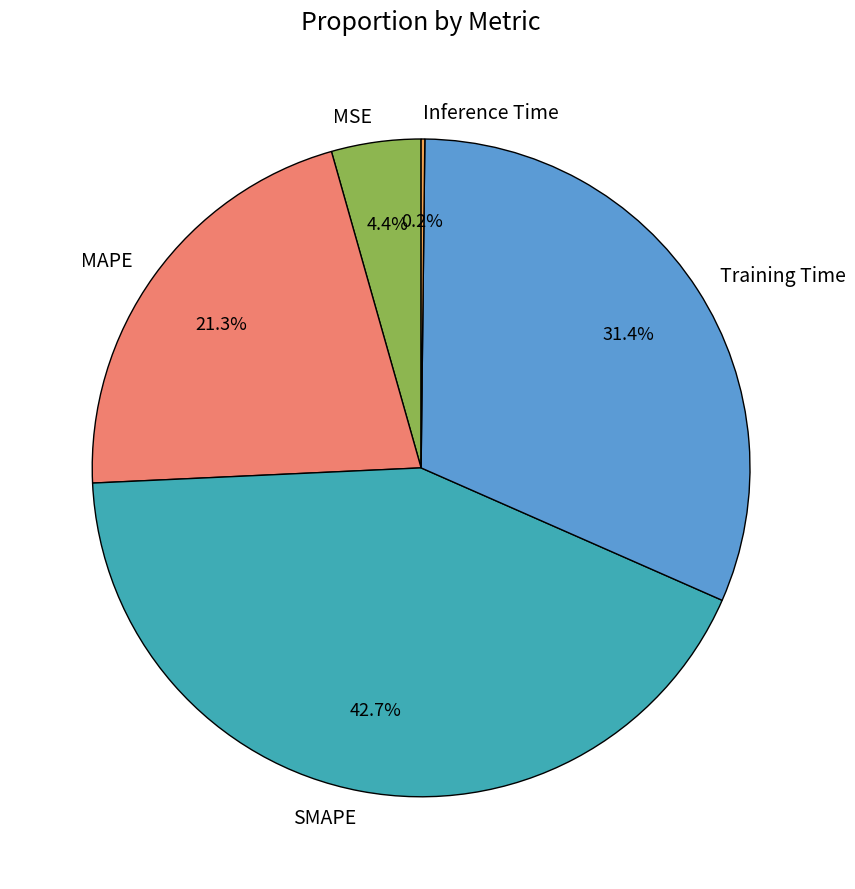

Is there a majority slice in this chart?

No